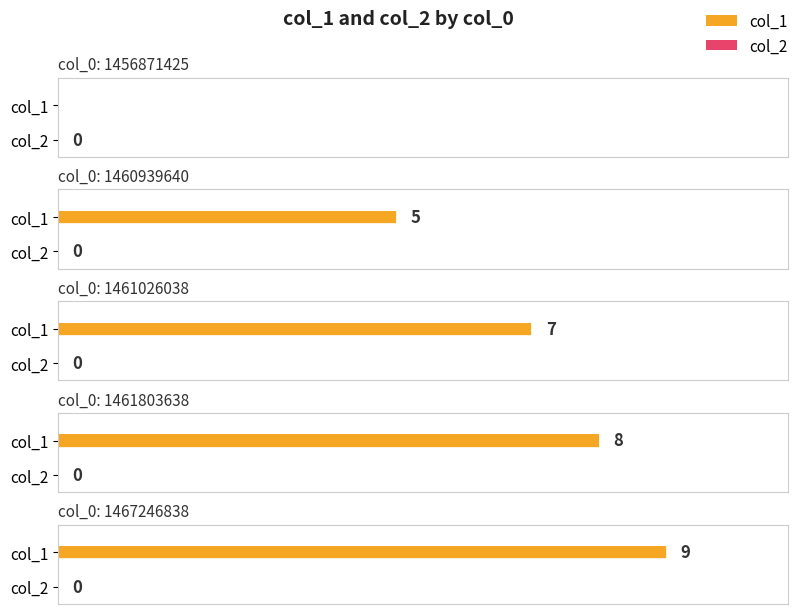

At 1467246838, list the series in order from smallest to largest.

col_2, col_1